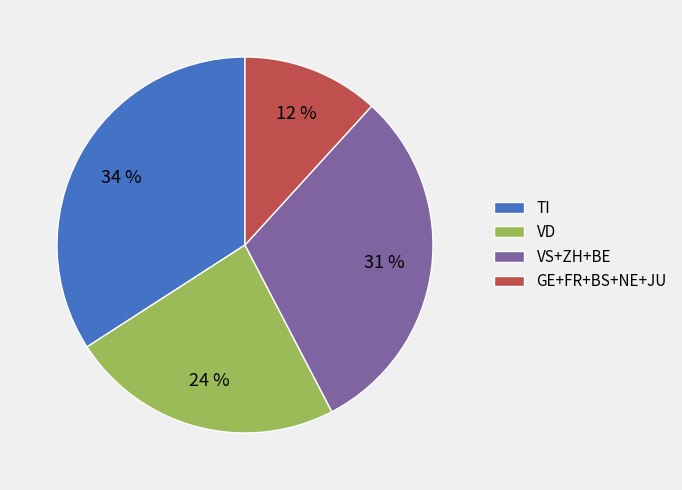

Is it true that TI is 42% of the pie?

False